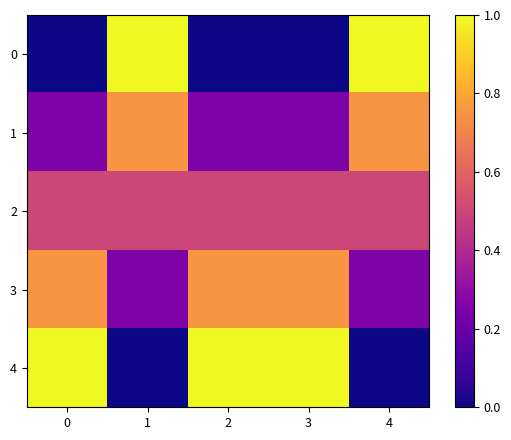

Reading left to right, what are all the values shown in this chart?

0: 0=0.0	1=1.0	2=0.0	3=0.0	4=1.0
1: 0=0.2	1=0.8	2=0.2	3=0.2	4=0.8
2: 0=0.5	1=0.5	2=0.5	3=0.5	4=0.5
3: 0=0.8	1=0.2	2=0.8	3=0.8	4=0.2
4: 0=1.0	1=0.0	2=1.0	3=1.0	4=0.0